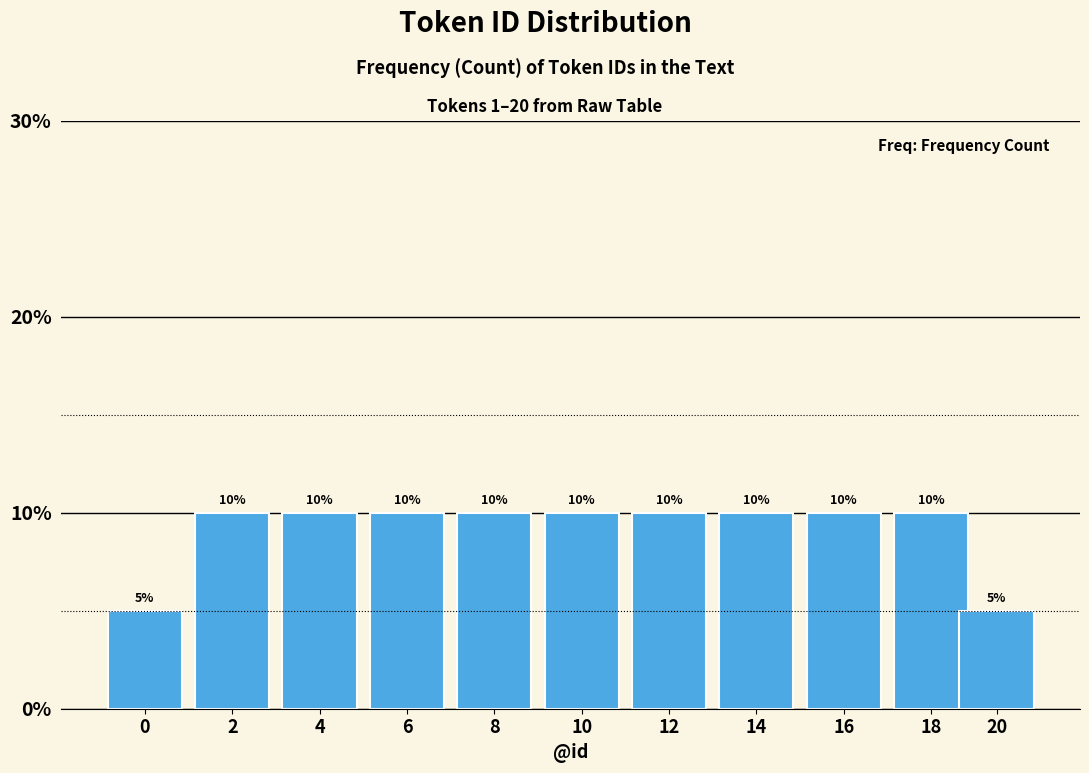

Reading right to left, transcribe all the data shown in this chart.

5	10	10	10	10	10	10	10	10	10	5